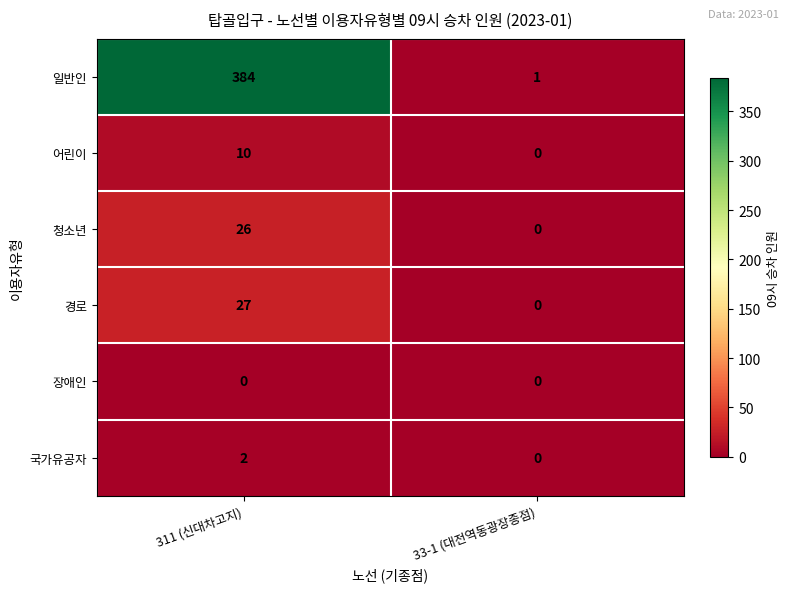

What is the spread (max minus min) of values at 311 (신대차고지)?

384